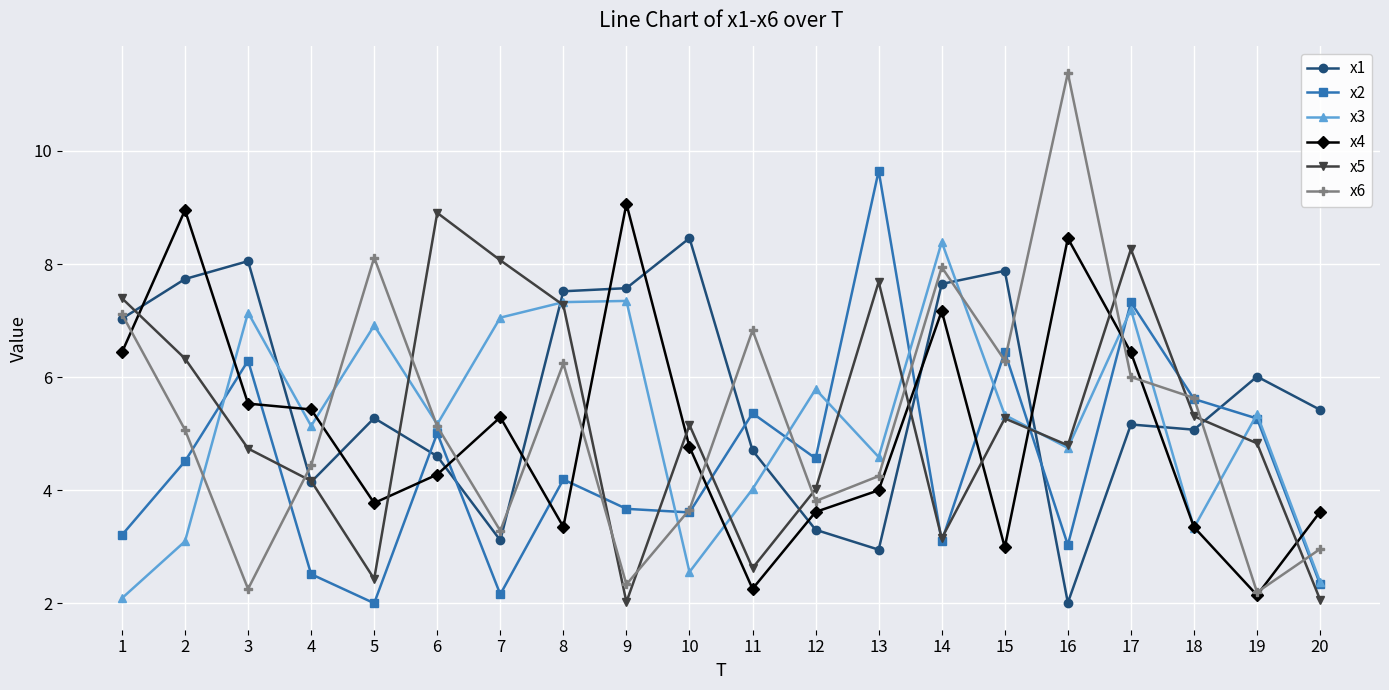

What value does the x1 series have at 15?

7.9